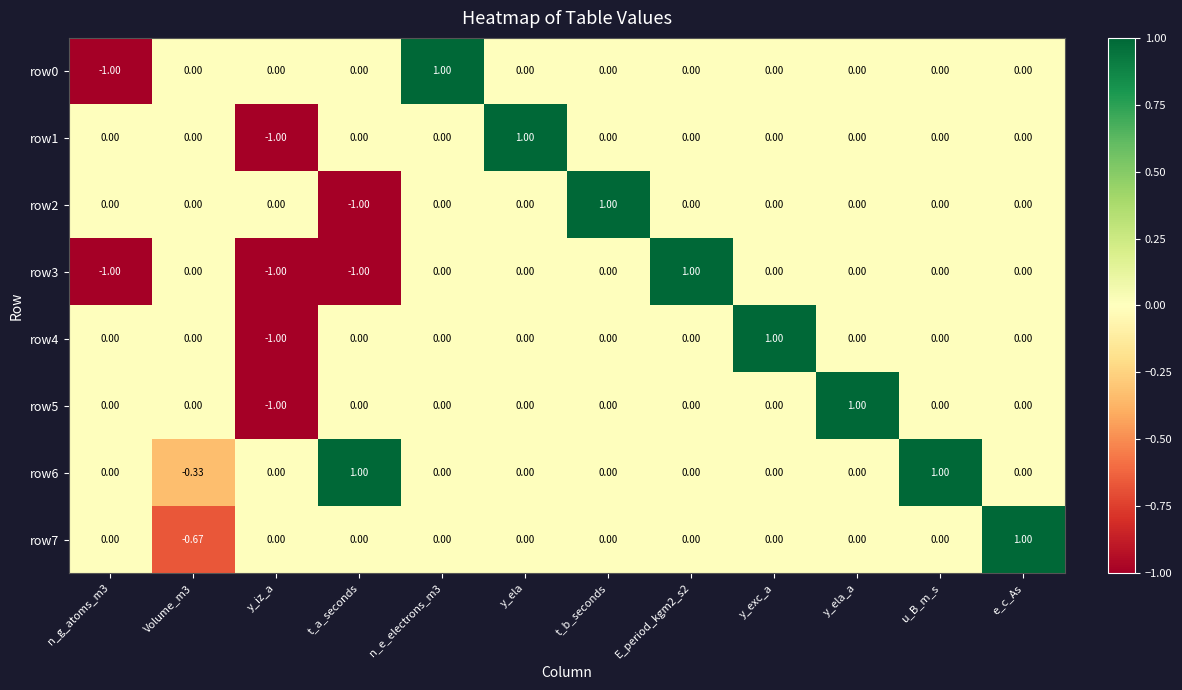

Is the value of row6 at t_a_seconds greater than the value of row2 at y_ela_a?

Yes